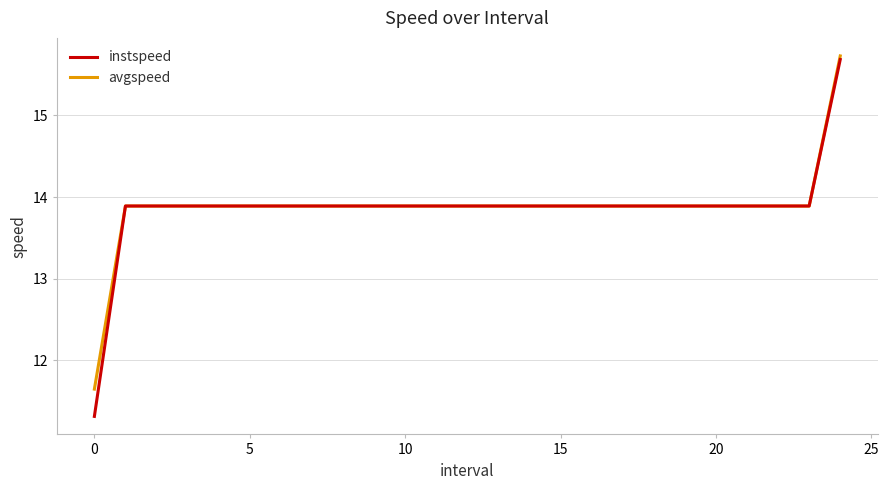

What is the greatest value displayed?

15.7